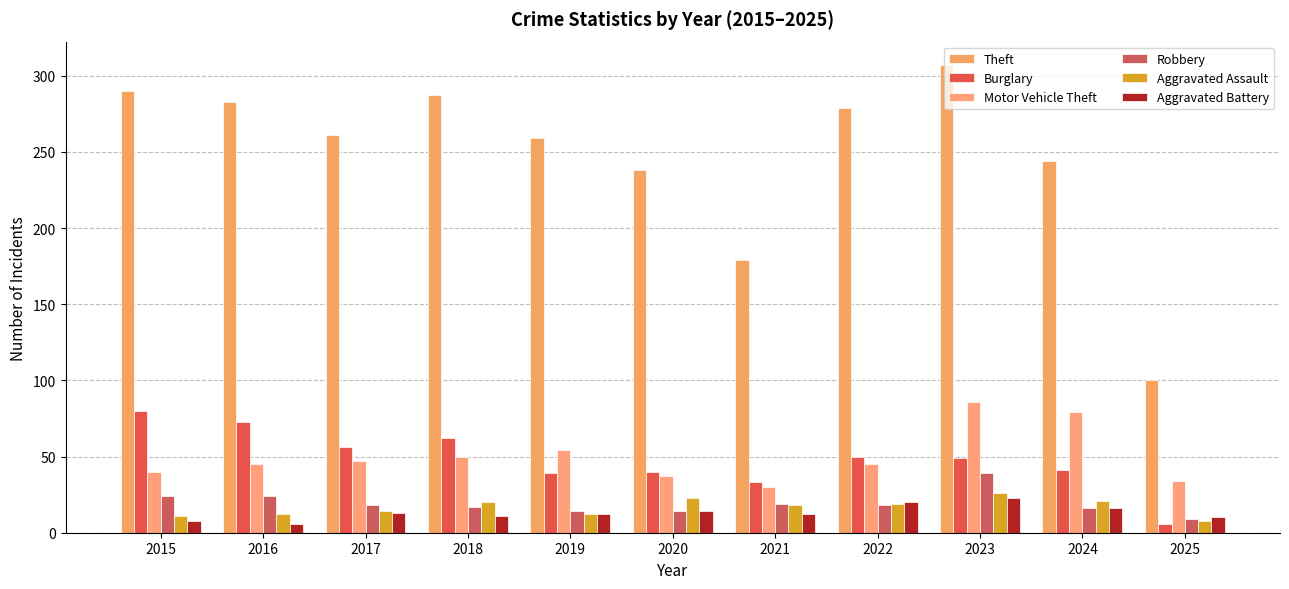

Which category has the lowest value in the Aggravated Battery series?

2016